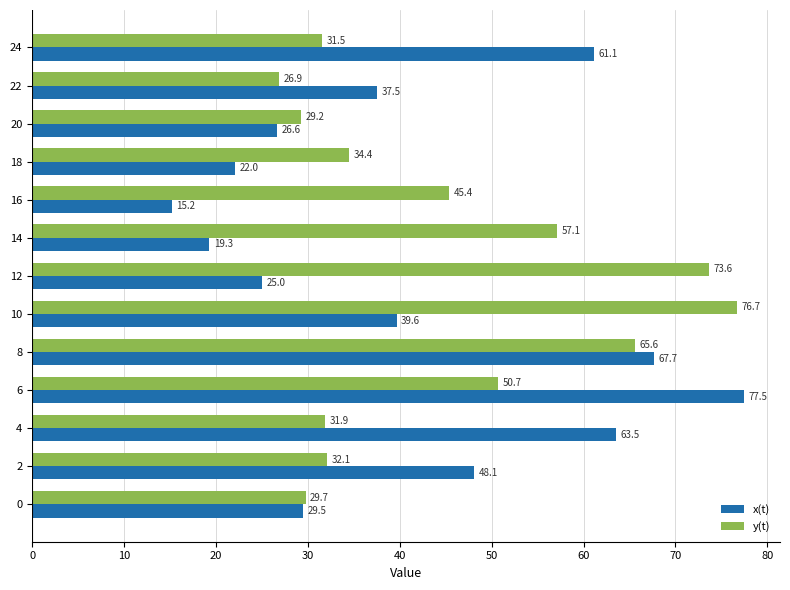

What is the highest value of the y(t) series?

76.7